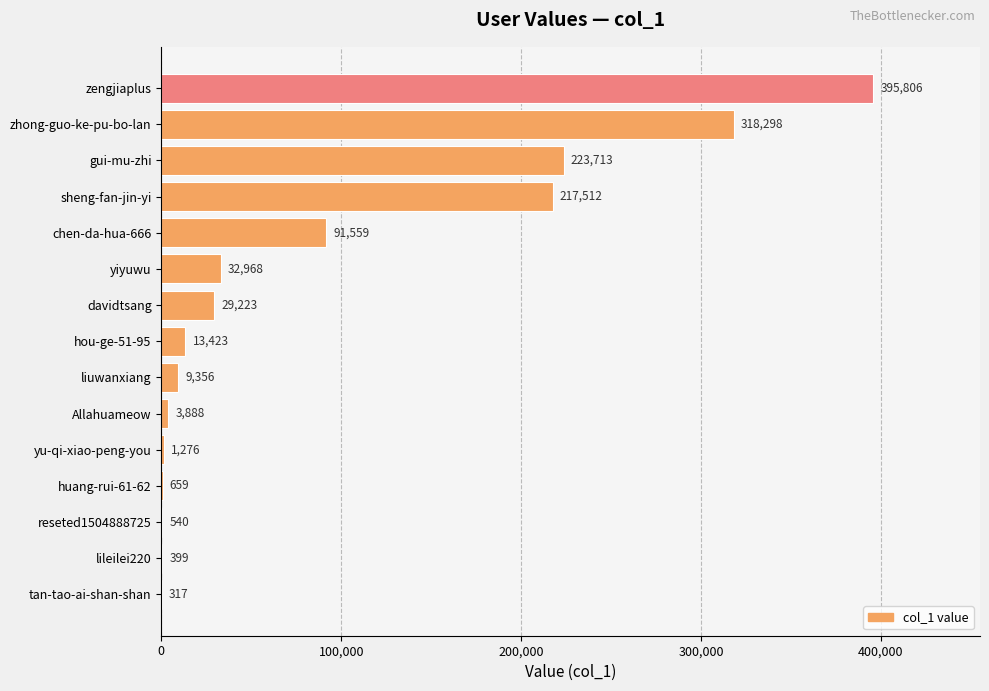

What is the sum of all values?

1338937